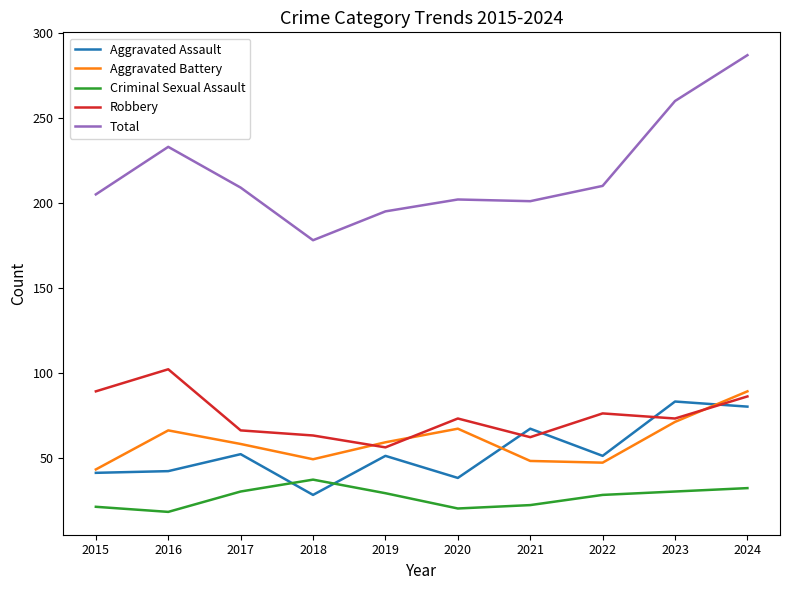

What are all the series names shown in the legend?

Aggravated Assault, Aggravated Battery, Criminal Sexual Assault, Robbery, Total